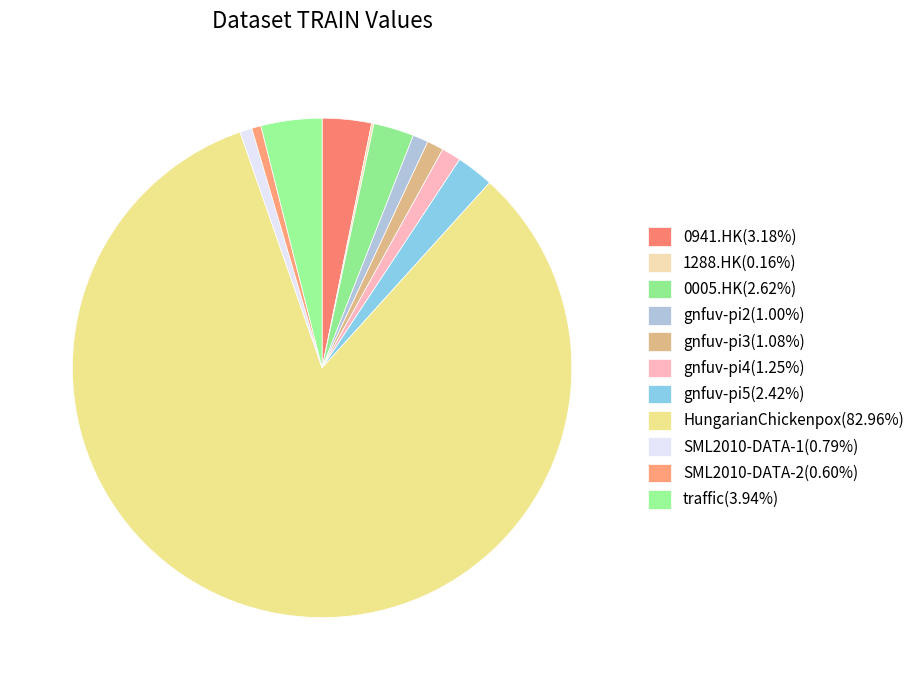

Count the number of slices in the pie.

11